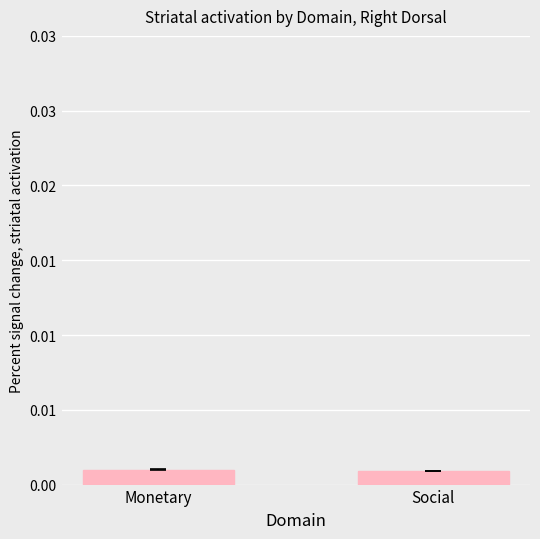

Does the chart contain any negative values?

No